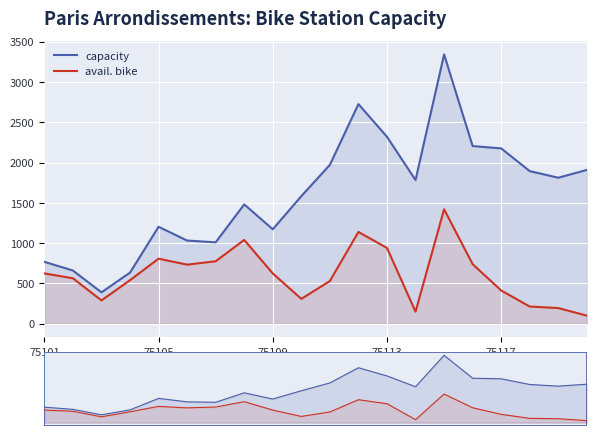

What is the value of the capacity point at the 20th from the left?

1909